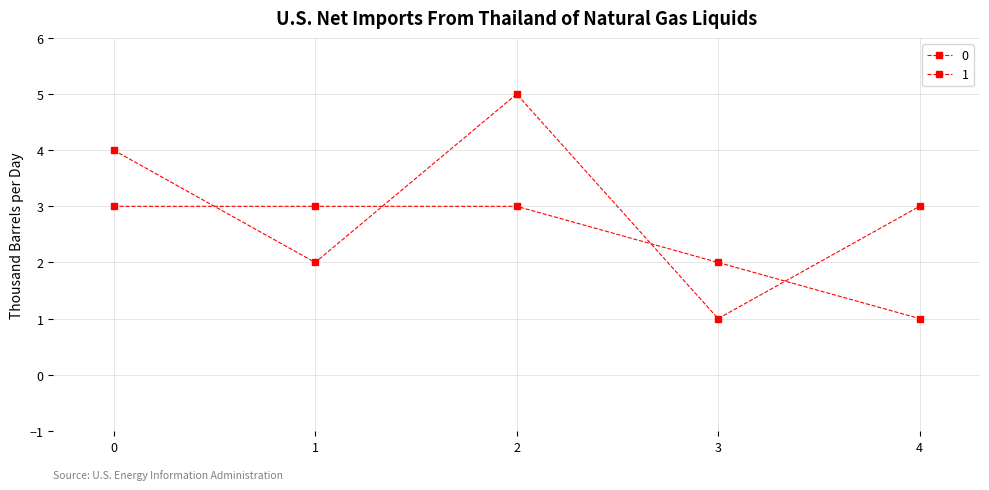

How many values in the 0 series are below 3?

2